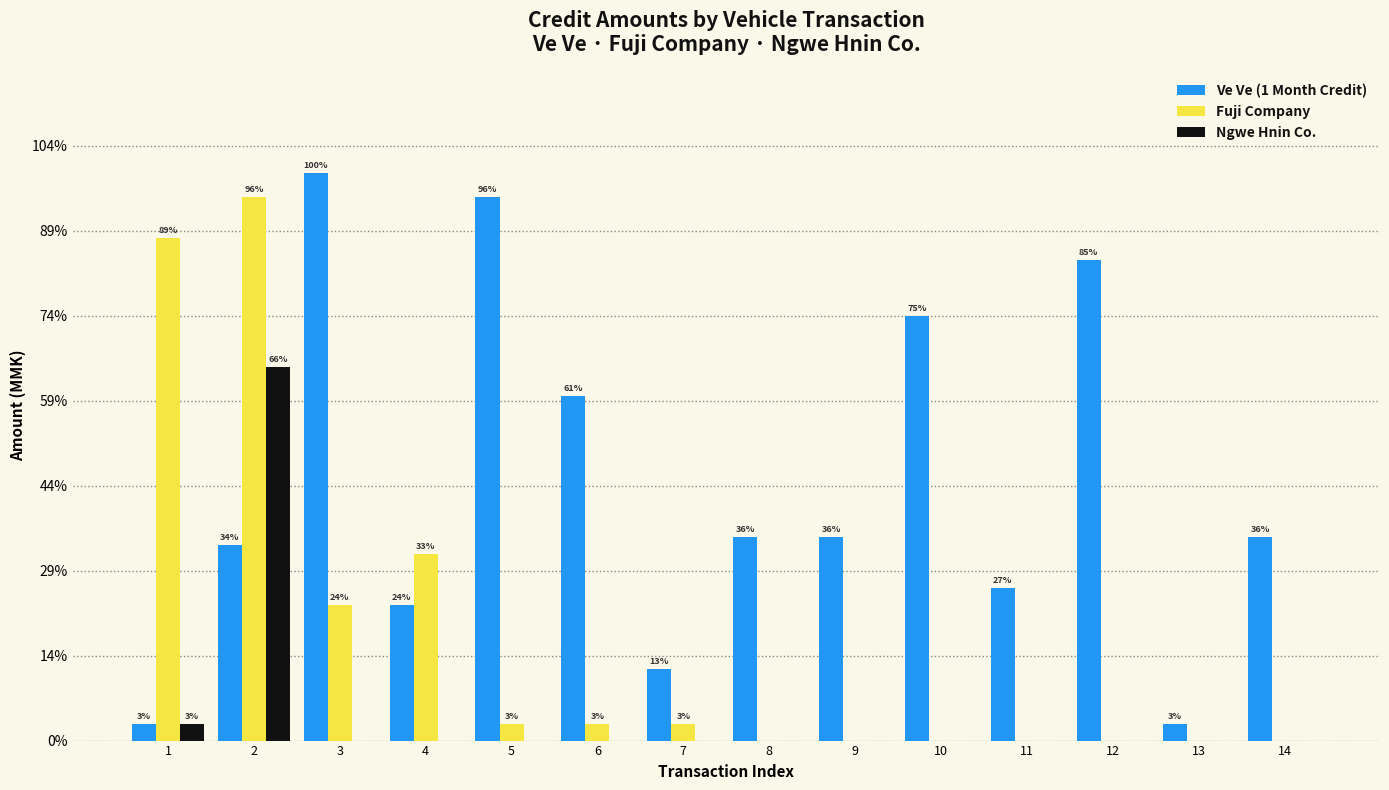

Does the chart contain stacked bars?

No